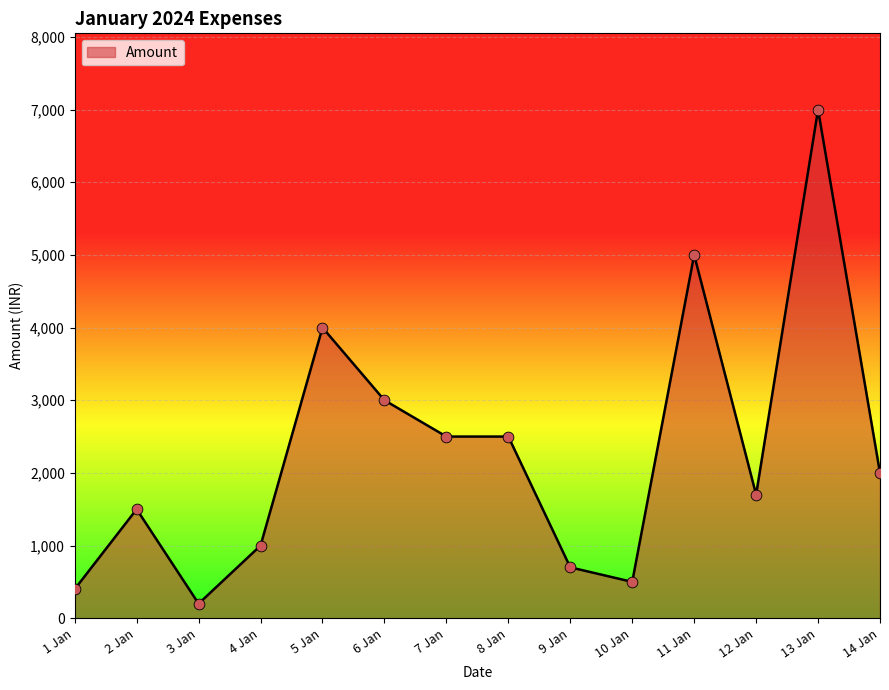

Between 1 Jan and 7 Jan, which is larger?

7 Jan